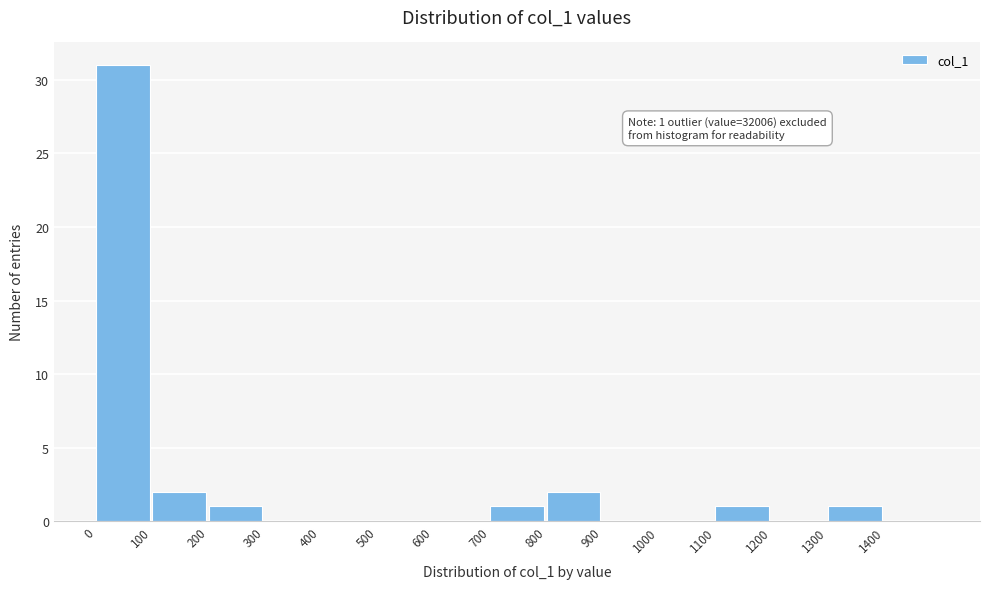

Over which range of the x-axis is the bar tallest?

0 to 100